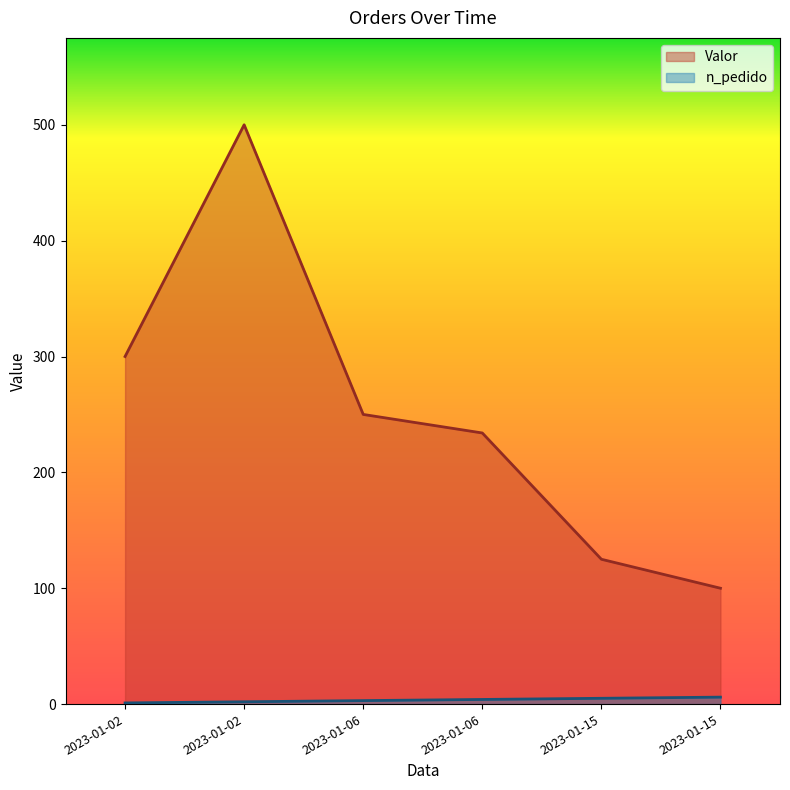

Which series has the widest spread of values?

Valor